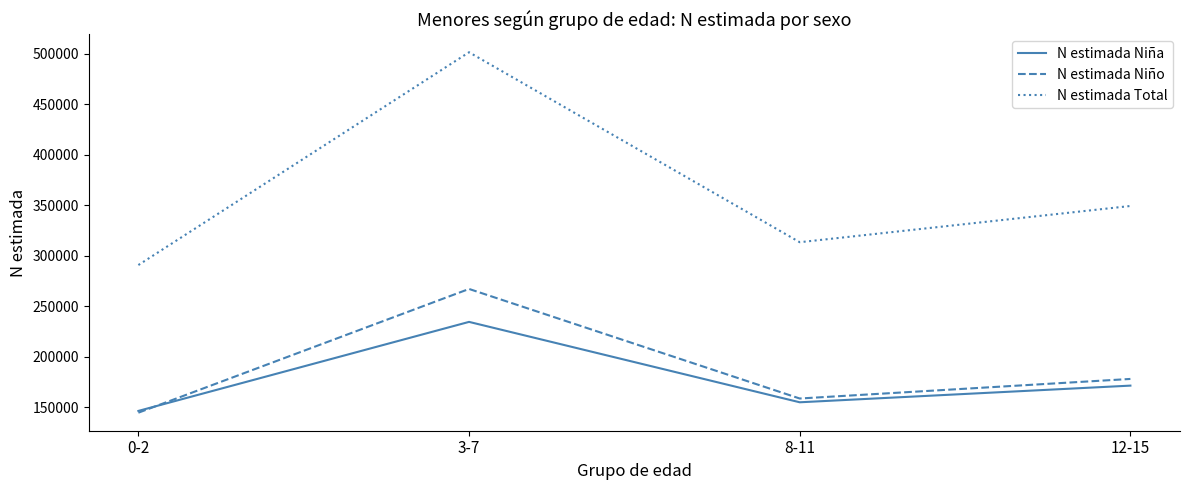

Reading left to right, what are all the values shown in this chart?

N estimada Niña: 146281	234476	154834	171337
N estimada Niño: 144513	267101	158571	177957
N estimada Total: 290794	501576	313405	349294